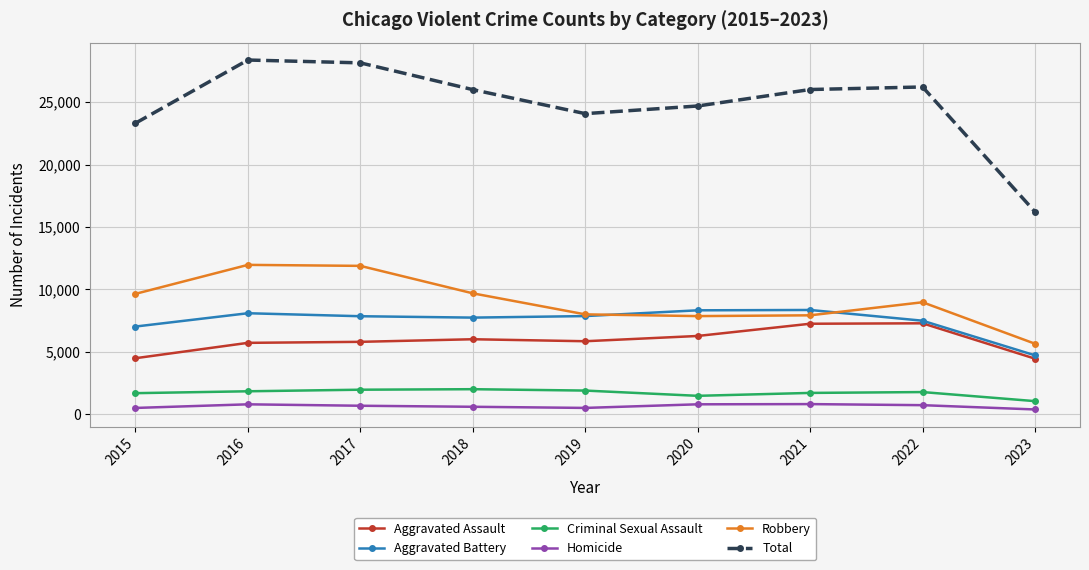

What is the sum of all Total values?

223040